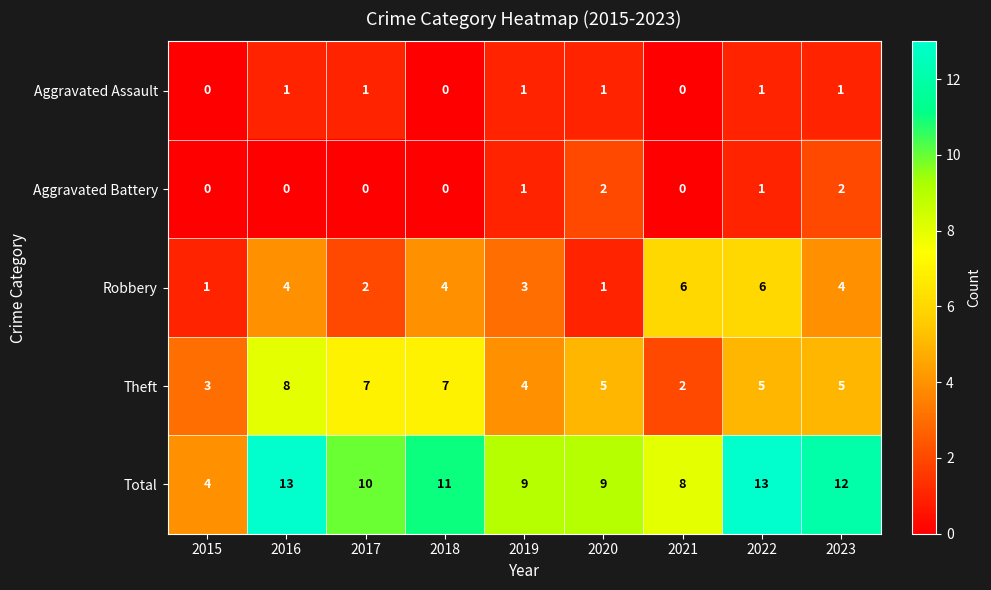

Which series has the largest total across all categories?

Total